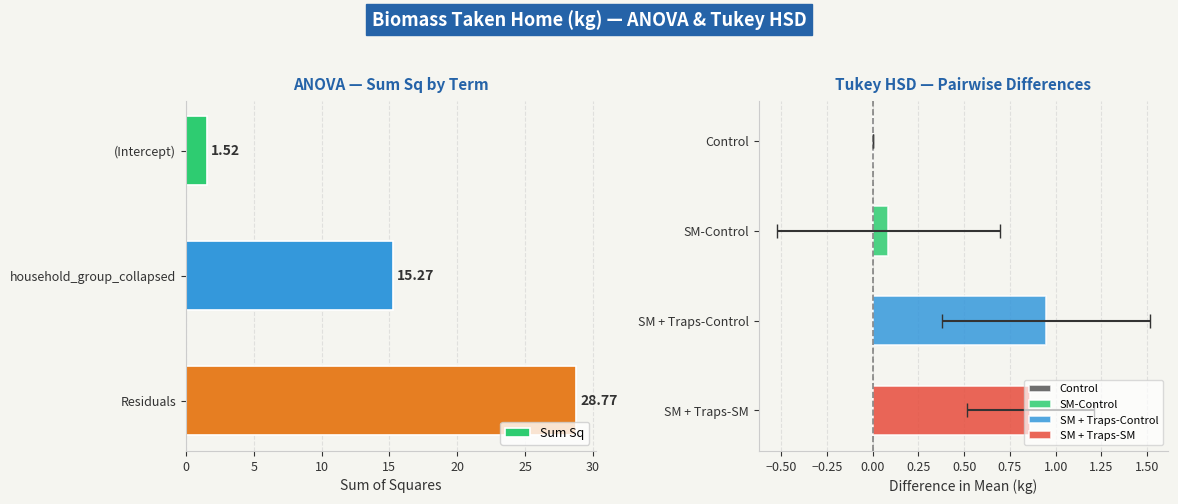

Are the bars grouped side by side (vs. stacked)?

No